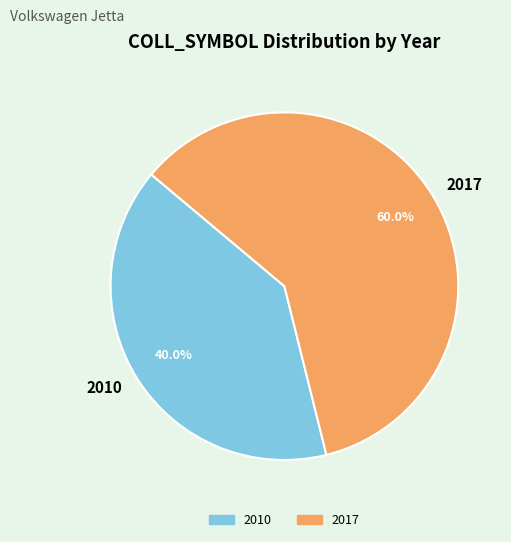

What portion of the pie excludes 2010?

60.0%